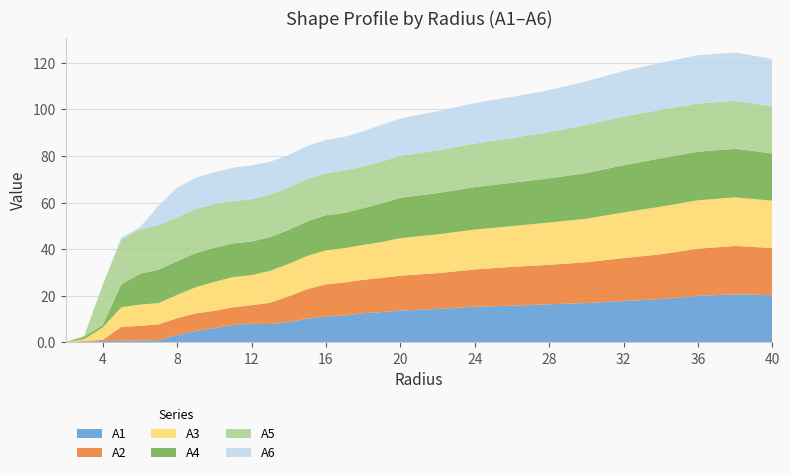

Reading left to right, list all the values displayed in this chart.

A1: 0.1	0.3	0.7	0.7	0.9	1.0	3.2	4.9	6.1	7.5	8.0	7.9	8.7	10.3	11.1	11.6	12.6	13.1	13.7	14.4	15.3	15.8	16.4	16.9	17.8	18.6	20.0	20.7	20.3
A2: 0.1	0.3	0.4	6.0	6.3	6.8	7.3	7.6	7.4	7.6	8.0	9.1	11.1	12.6	13.9	14.2	14.3	14.7	15.0	15.3	16.0	16.6	17.0	17.5	18.4	19.2	20.3	20.8	20.3
A3: 0.0	0.7	5.3	8.5	9.1	9.1	10.0	11.2	12.4	13.0	12.9	13.7	13.9	14.3	14.6	14.7	15.0	15.4	16.1	16.7	17.1	17.5	18.1	18.7	19.6	20.4	20.8	20.9	20.3
A4: 0.0	1.1	1.1	9.8	13.2	14.4	14.4	14.7	14.6	14.4	14.4	14.5	14.6	14.8	15.0	15.2	15.7	16.5	17.3	17.7	18.2	18.6	19.0	19.6	20.2	20.7	20.8	20.8	20.3
A5: 0.0	0.2	17.0	19.3	19.1	19.1	18.9	18.9	18.8	18.3	18.2	18.2	18.2	18.2	18.1	18.1	17.9	18.0	18.0	18.3	18.7	19.3	19.9	20.6	20.9	20.8	20.7	20.6	20.3
A6: 0.0	0.1	0.4	0.9	0.9	8.4	12.6	13.4	13.6	14.2	14.5	14.1	13.9	14.2	14.2	14.5	15.1	15.7	16.0	16.9	17.4	17.6	18.0	18.8	19.5	20.2	20.7	20.7	20.3